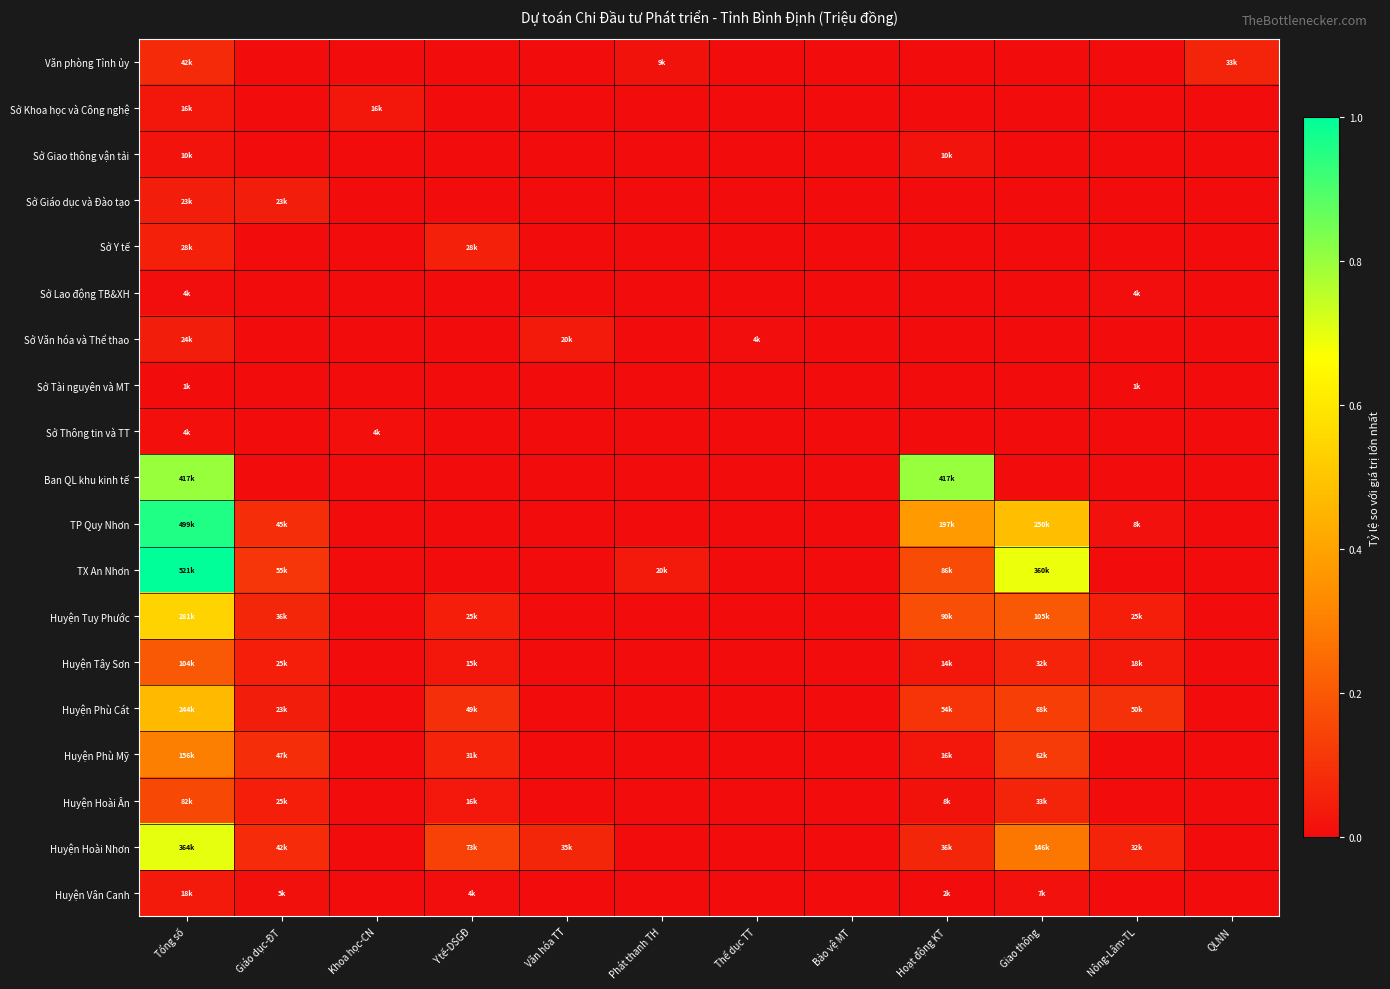

Reading left to right, transcribe all the data shown in this chart.

Văn phòng Tỉnh ủy: Tổng số=0.1	Giáo dục-ĐT=0.0	Khoa học-CN=0.0	Y tế-DSGĐ=0.0	Văn hóa TT=0.0	Phát thanh TH=0.0	Thể dục TT=0.0	Bảo vệ MT=0.0	Hoạt động KT=0.0	Giao thông=0.0	Nông-Lâm-TL=0.0	QLNN=0.1
Sở Khoa học và Công nghệ: Tổng số=0.0	Giáo dục-ĐT=0.0	Khoa học-CN=0.0	Y tế-DSGĐ=0.0	Văn hóa TT=0.0	Phát thanh TH=0.0	Thể dục TT=0.0	Bảo vệ MT=0.0	Hoạt động KT=0.0	Giao thông=0.0	Nông-Lâm-TL=0.0	QLNN=0.0
Sở Giao thông vận tải: Tổng số=0.0	Giáo dục-ĐT=0.0	Khoa học-CN=0.0	Y tế-DSGĐ=0.0	Văn hóa TT=0.0	Phát thanh TH=0.0	Thể dục TT=0.0	Bảo vệ MT=0.0	Hoạt động KT=0.0	Giao thông=0.0	Nông-Lâm-TL=0.0	QLNN=0.0
Sở Giáo dục và Đào tạo: Tổng số=0.0	Giáo dục-ĐT=0.0	Khoa học-CN=0.0	Y tế-DSGĐ=0.0	Văn hóa TT=0.0	Phát thanh TH=0.0	Thể dục TT=0.0	Bảo vệ MT=0.0	Hoạt động KT=0.0	Giao thông=0.0	Nông-Lâm-TL=0.0	QLNN=0.0
Sở Y tế: Tổng số=0.1	Giáo dục-ĐT=0.0	Khoa học-CN=0.0	Y tế-DSGĐ=0.1	Văn hóa TT=0.0	Phát thanh TH=0.0	Thể dục TT=0.0	Bảo vệ MT=0.0	Hoạt động KT=0.0	Giao thông=0.0	Nông-Lâm-TL=0.0	QLNN=0.0
Sở Lao động TB&XH: Tổng số=0.0	Giáo dục-ĐT=0.0	Khoa học-CN=0.0	Y tế-DSGĐ=0.0	Văn hóa TT=0.0	Phát thanh TH=0.0	Thể dục TT=0.0	Bảo vệ MT=0.0	Hoạt động KT=0.0	Giao thông=0.0	Nông-Lâm-TL=0.0	QLNN=0.0
Sở Văn hóa và Thể thao: Tổng số=0.0	Giáo dục-ĐT=0.0	Khoa học-CN=0.0	Y tế-DSGĐ=0.0	Văn hóa TT=0.0	Phát thanh TH=0.0	Thể dục TT=0.0	Bảo vệ MT=0.0	Hoạt động KT=0.0	Giao thông=0.0	Nông-Lâm-TL=0.0	QLNN=0.0
Sở Tài nguyên và MT: Tổng số=0.0	Giáo dục-ĐT=0.0	Khoa học-CN=0.0	Y tế-DSGĐ=0.0	Văn hóa TT=0.0	Phát thanh TH=0.0	Thể dục TT=0.0	Bảo vệ MT=0.0	Hoạt động KT=0.0	Giao thông=0.0	Nông-Lâm-TL=0.0	QLNN=0.0
Sở Thông tin và TT: Tổng số=0.0	Giáo dục-ĐT=0.0	Khoa học-CN=0.0	Y tế-DSGĐ=0.0	Văn hóa TT=0.0	Phát thanh TH=0.0	Thể dục TT=0.0	Bảo vệ MT=0.0	Hoạt động KT=0.0	Giao thông=0.0	Nông-Lâm-TL=0.0	QLNN=0.0
Ban QL khu kinh tế: Tổng số=0.8	Giáo dục-ĐT=0.0	Khoa học-CN=0.0	Y tế-DSGĐ=0.0	Văn hóa TT=0.0	Phát thanh TH=0.0	Thể dục TT=0.0	Bảo vệ MT=0.0	Hoạt động KT=0.8	Giao thông=0.0	Nông-Lâm-TL=0.0	QLNN=0.0
TP Quy Nhơn: Tổng số=1.0	Giáo dục-ĐT=0.1	Khoa học-CN=0.0	Y tế-DSGĐ=0.0	Văn hóa TT=0.0	Phát thanh TH=0.0	Thể dục TT=0.0	Bảo vệ MT=0.0	Hoạt động KT=0.4	Giao thông=0.5	Nông-Lâm-TL=0.0	QLNN=0.0
TX An Nhơn: Tổng số=1.0	Giáo dục-ĐT=0.1	Khoa học-CN=0.0	Y tế-DSGĐ=0.0	Văn hóa TT=0.0	Phát thanh TH=0.0	Thể dục TT=0.0	Bảo vệ MT=0.0	Hoạt động KT=0.2	Giao thông=0.7	Nông-Lâm-TL=0.0	QLNN=0.0
Huyện Tuy Phước: Tổng số=0.5	Giáo dục-ĐT=0.1	Khoa học-CN=0.0	Y tế-DSGĐ=0.0	Văn hóa TT=0.0	Phát thanh TH=0.0	Thể dục TT=0.0	Bảo vệ MT=0.0	Hoạt động KT=0.2	Giao thông=0.2	Nông-Lâm-TL=0.0	QLNN=0.0
Huyện Tây Sơn: Tổng số=0.2	Giáo dục-ĐT=0.0	Khoa học-CN=0.0	Y tế-DSGĐ=0.0	Văn hóa TT=0.0	Phát thanh TH=0.0	Thể dục TT=0.0	Bảo vệ MT=0.0	Hoạt động KT=0.0	Giao thông=0.1	Nông-Lâm-TL=0.0	QLNN=0.0
Huyện Phù Cát: Tổng số=0.5	Giáo dục-ĐT=0.0	Khoa học-CN=0.0	Y tế-DSGĐ=0.1	Văn hóa TT=0.0	Phát thanh TH=0.0	Thể dục TT=0.0	Bảo vệ MT=0.0	Hoạt động KT=0.1	Giao thông=0.1	Nông-Lâm-TL=0.1	QLNN=0.0
Huyện Phù Mỹ: Tổng số=0.3	Giáo dục-ĐT=0.1	Khoa học-CN=0.0	Y tế-DSGĐ=0.1	Văn hóa TT=0.0	Phát thanh TH=0.0	Thể dục TT=0.0	Bảo vệ MT=0.0	Hoạt động KT=0.0	Giao thông=0.1	Nông-Lâm-TL=0.0	QLNN=0.0
Huyện Hoài Ân: Tổng số=0.2	Giáo dục-ĐT=0.0	Khoa học-CN=0.0	Y tế-DSGĐ=0.0	Văn hóa TT=0.0	Phát thanh TH=0.0	Thể dục TT=0.0	Bảo vệ MT=0.0	Hoạt động KT=0.0	Giao thông=0.1	Nông-Lâm-TL=0.0	QLNN=0.0
Huyện Hoài Nhơn: Tổng số=0.7	Giáo dục-ĐT=0.1	Khoa học-CN=0.0	Y tế-DSGĐ=0.1	Văn hóa TT=0.1	Phát thanh TH=0.0	Thể dục TT=0.0	Bảo vệ MT=0.0	Hoạt động KT=0.1	Giao thông=0.3	Nông-Lâm-TL=0.1	QLNN=0.0
Huyện Vân Canh: Tổng số=0.0	Giáo dục-ĐT=0.0	Khoa học-CN=0.0	Y tế-DSGĐ=0.0	Văn hóa TT=0.0	Phát thanh TH=0.0	Thể dục TT=0.0	Bảo vệ MT=0.0	Hoạt động KT=0.0	Giao thông=0.0	Nông-Lâm-TL=0.0	QLNN=0.0